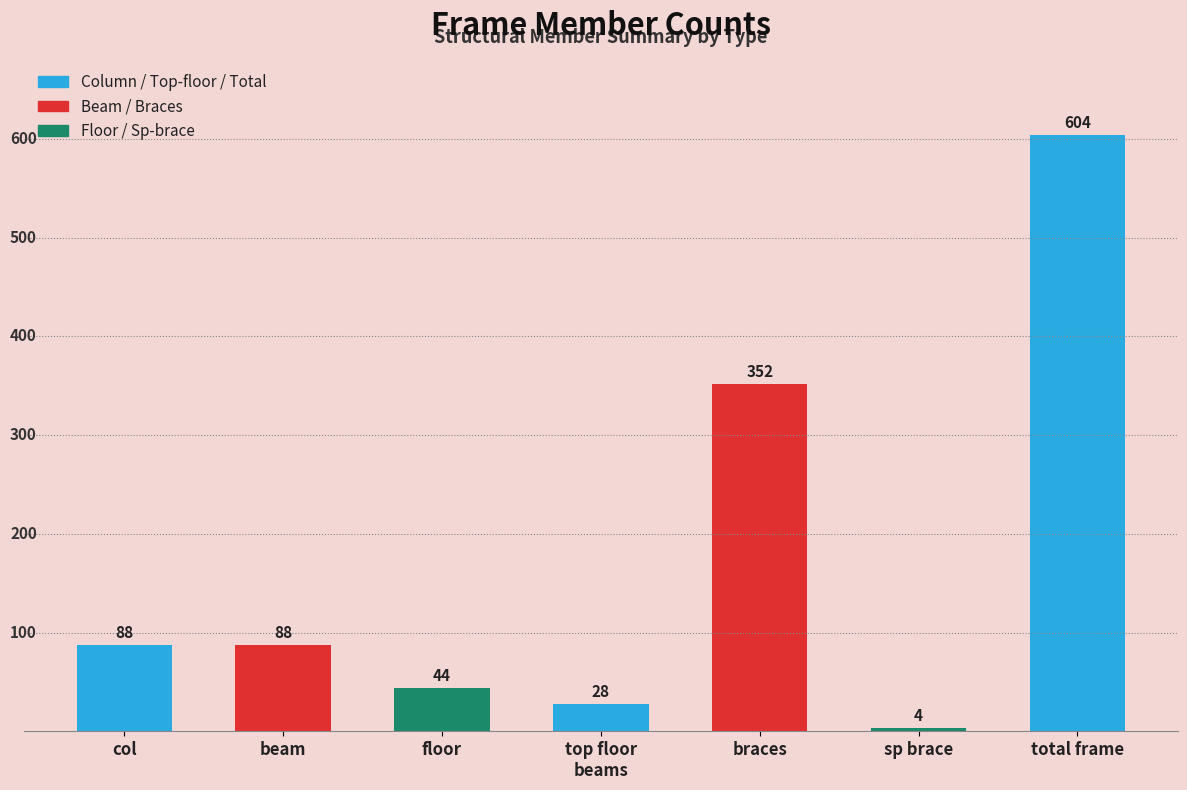

What is the average value of the col series?

173